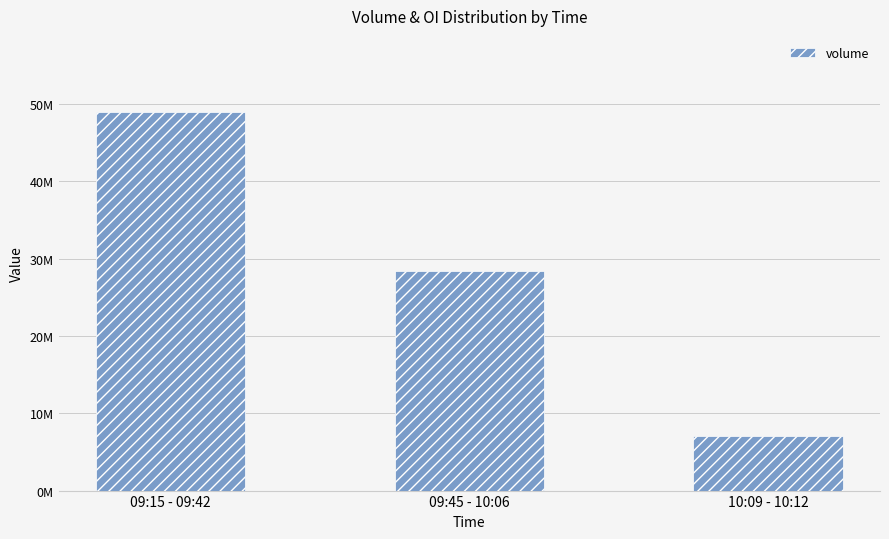

What is the sum of the values at 10:09 - 10:12 and 09:45 - 10:06?

35382650